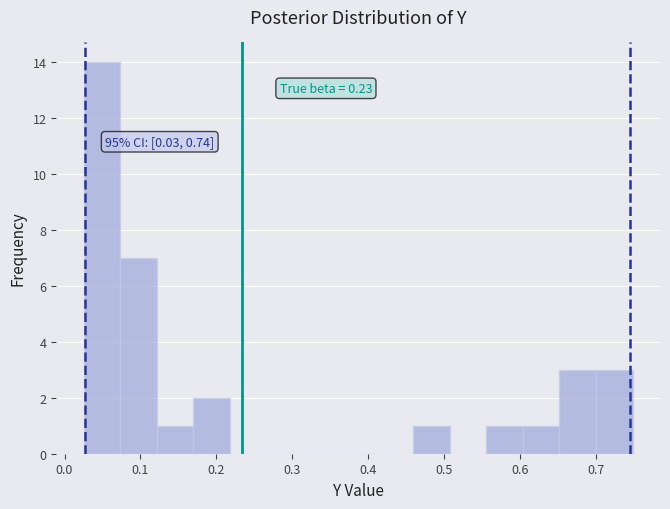

Which range on the x-axis has the tallest bar?

0.03 to 0.07